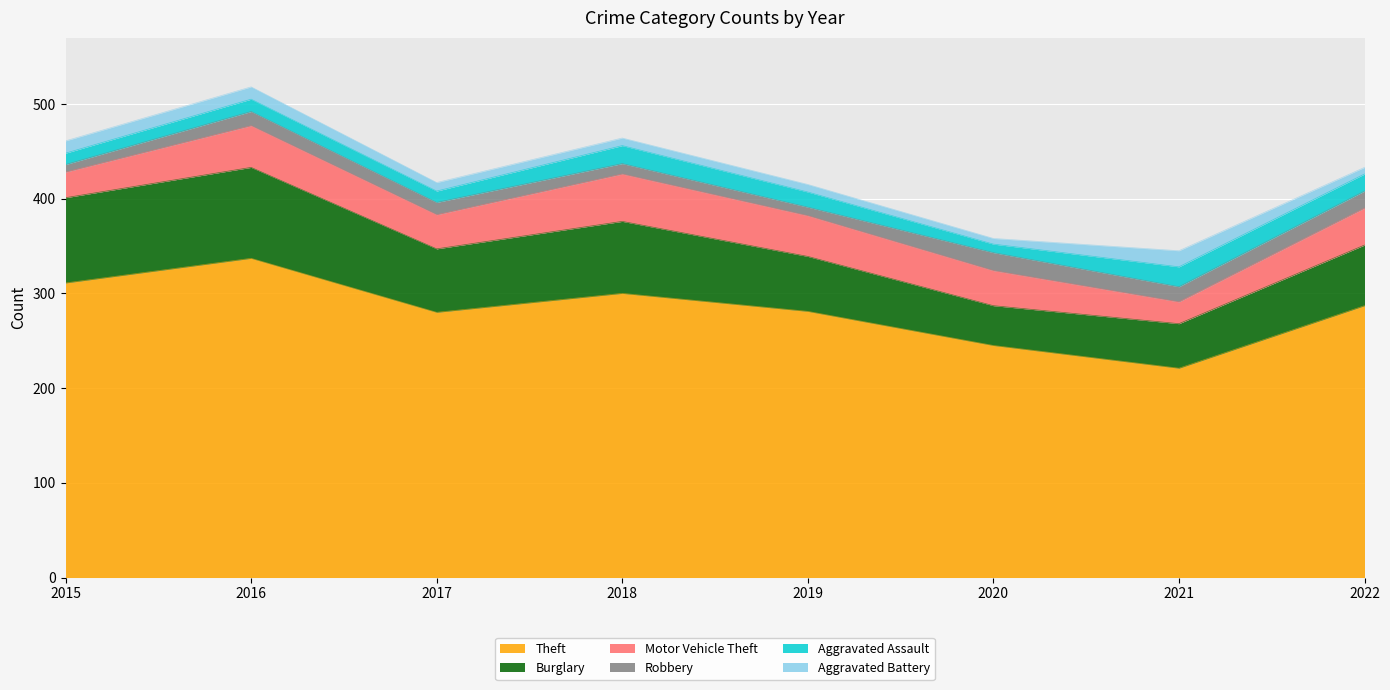

What is the difference between the second highest and minimum values in the Burglary series?

48